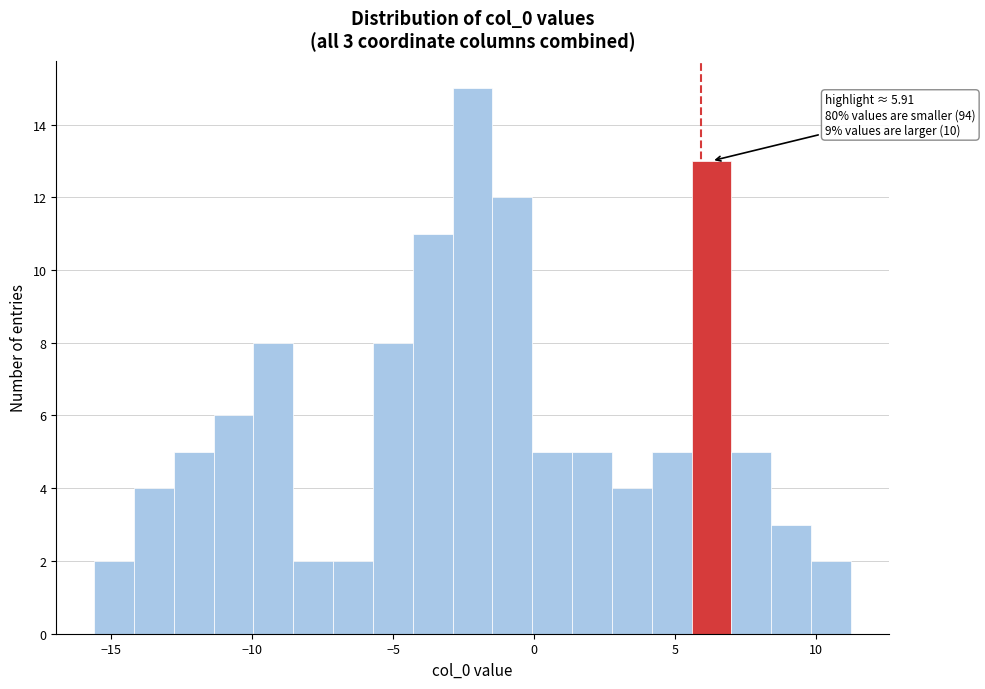

Read against the x-axis, roughly where is the centre of the tallest bar?

-2.0